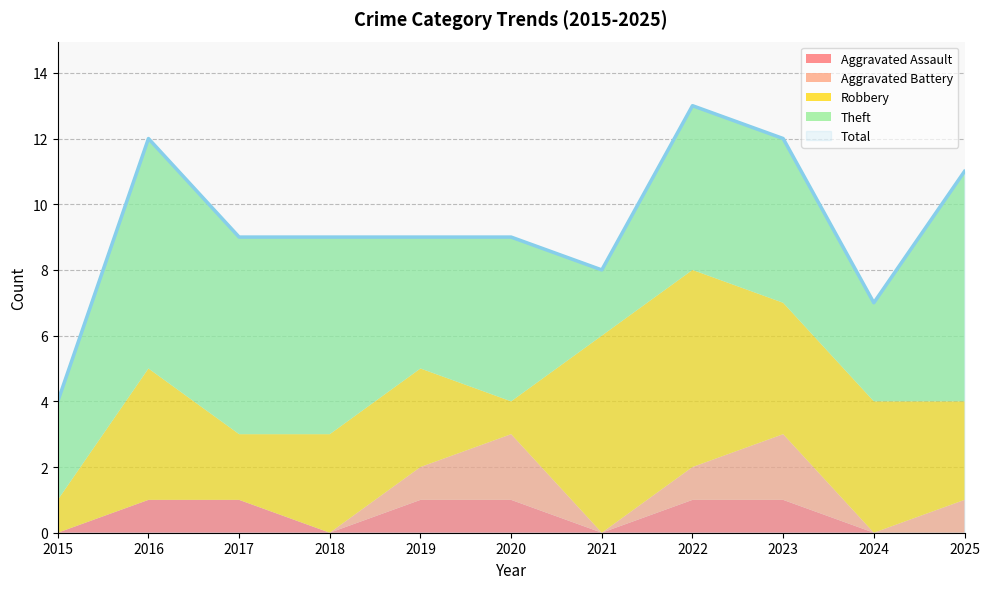

What is the difference between the maximum and minimum values in the Theft series?

5